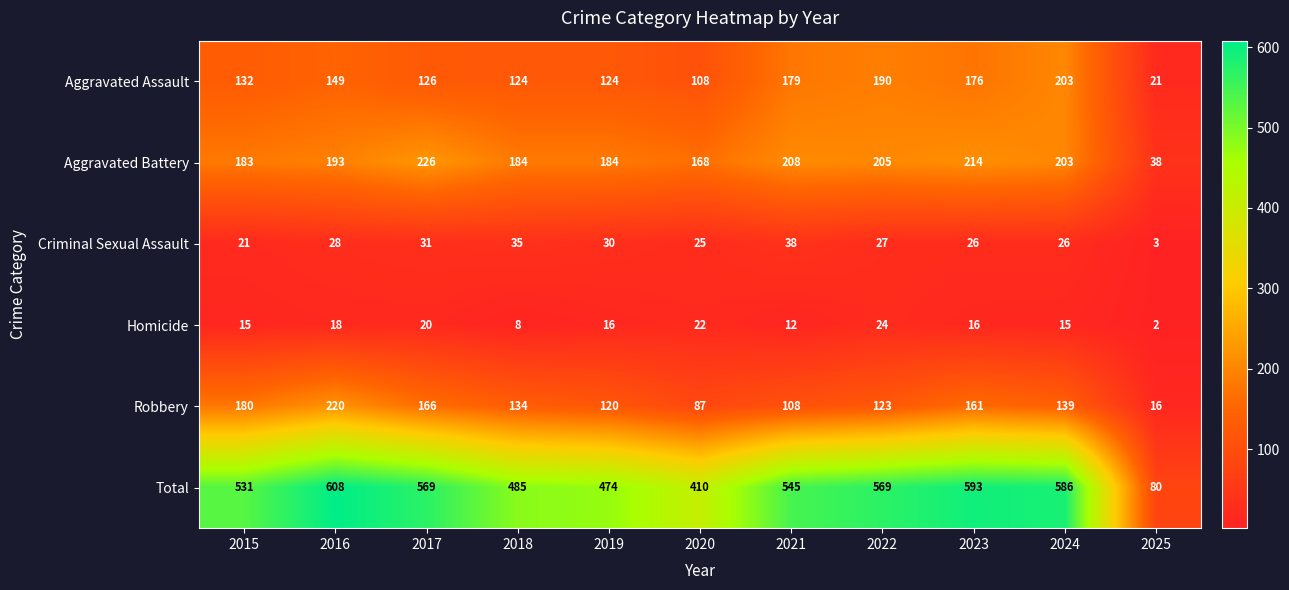

Which series has the largest total across all categories?

Total